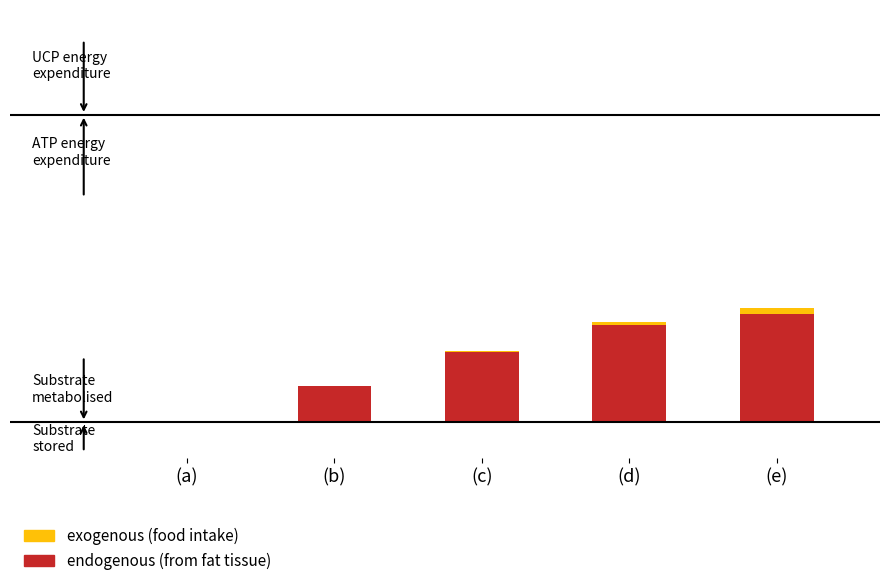

Where does the exogenous (food intake) series first go above 107?

(c)